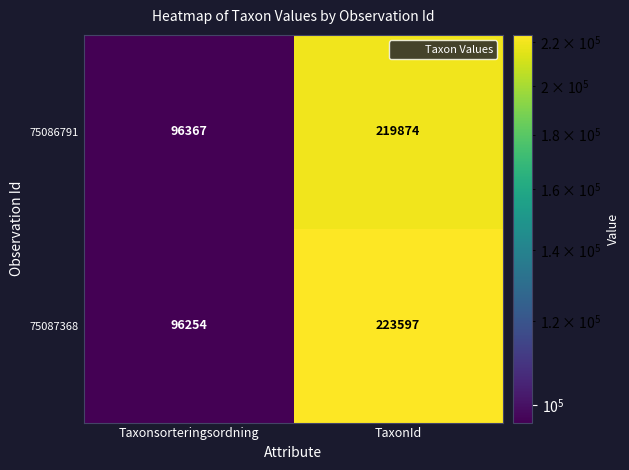

Rank the series at Taxonsorteringsordning from highest to lowest value.

75086791, 75087368